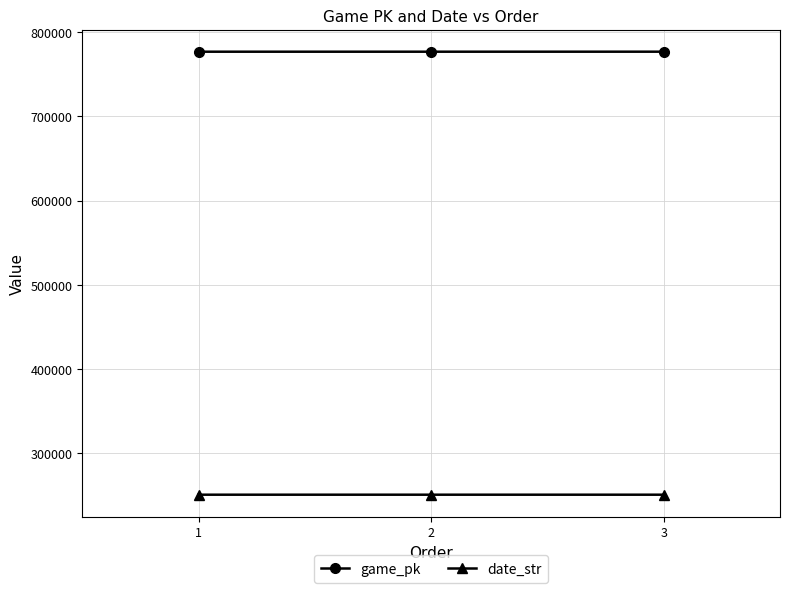

At which label is game_pk closest to 776634?

2